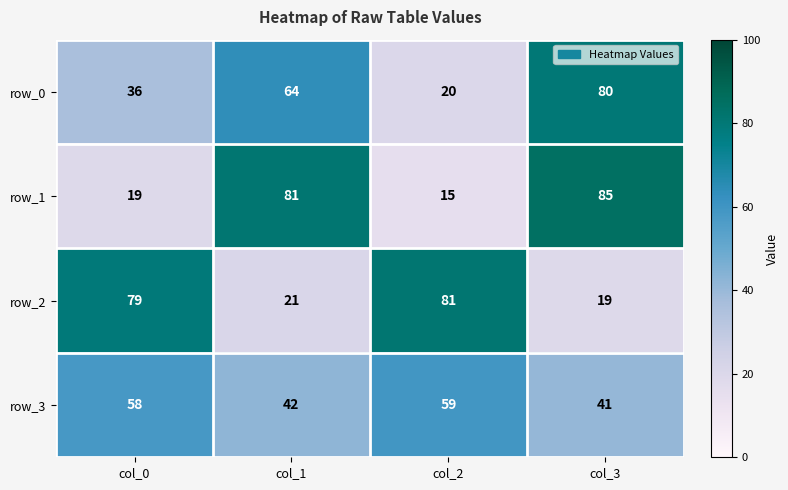

How many values in the row_3 series are below 58?

2